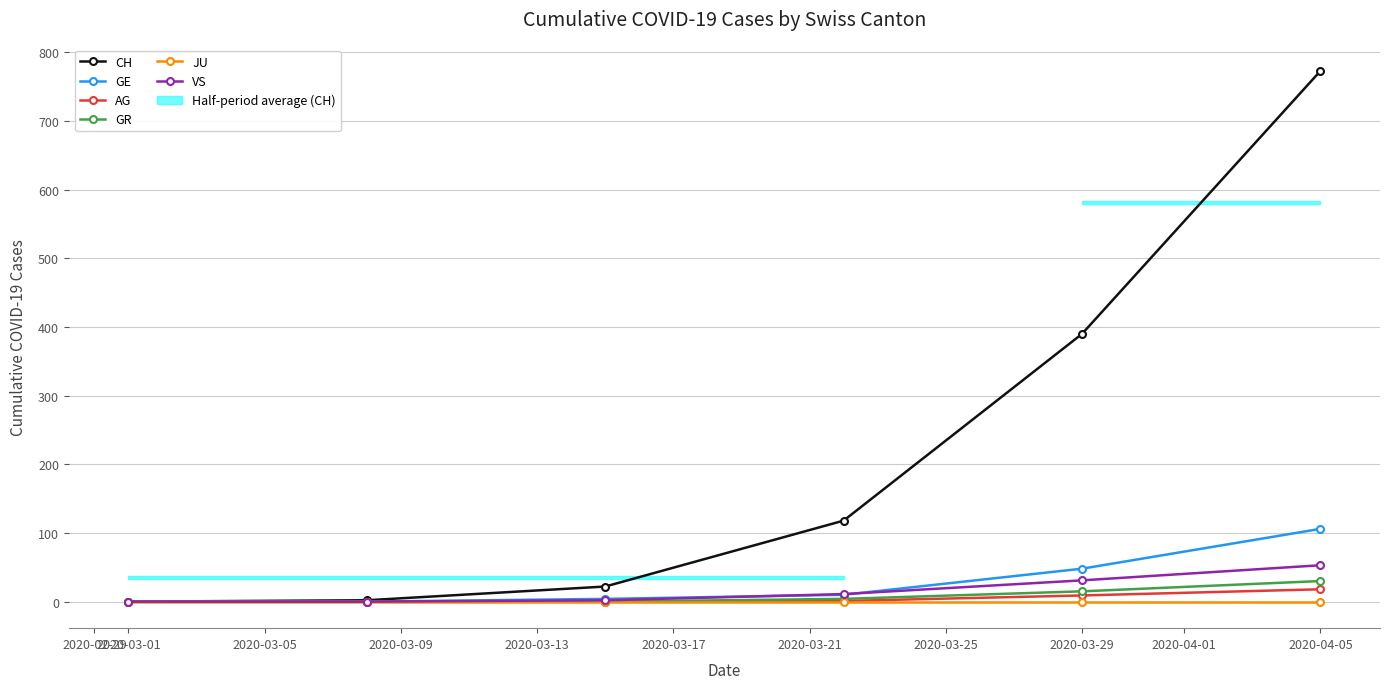

Is the value of GR at 2020-04-05 greater than the value of VS at 2020-04-05?

No